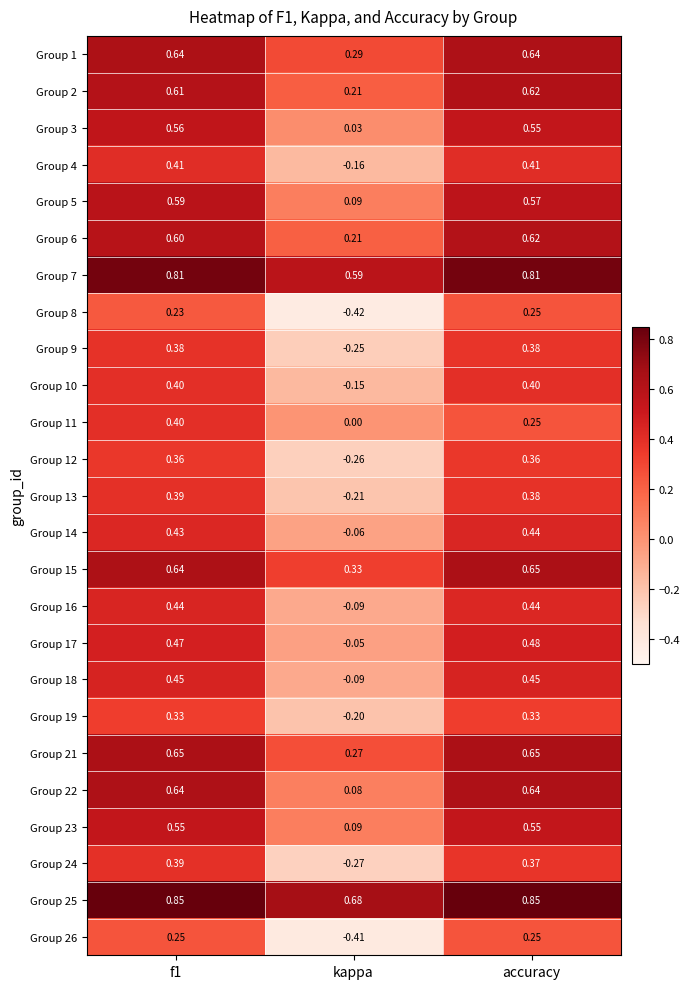

Which category has the lowest value across all series?

kappa